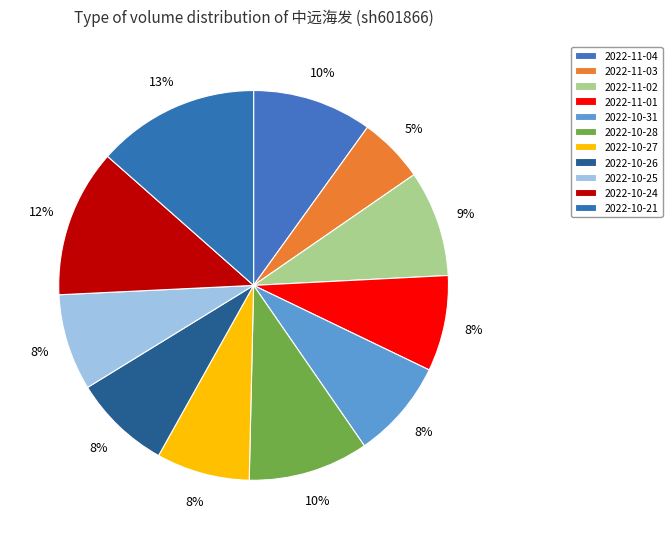

Is it true that 2022-11-03 is 5% of the pie?

True